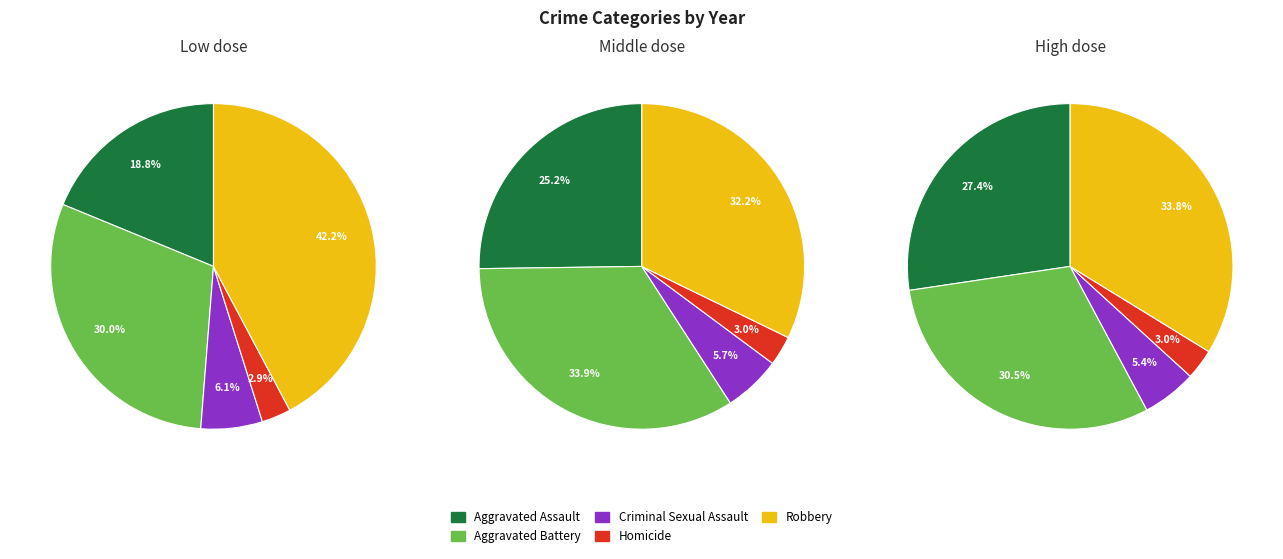

Is 3 the majority of the pie?

No